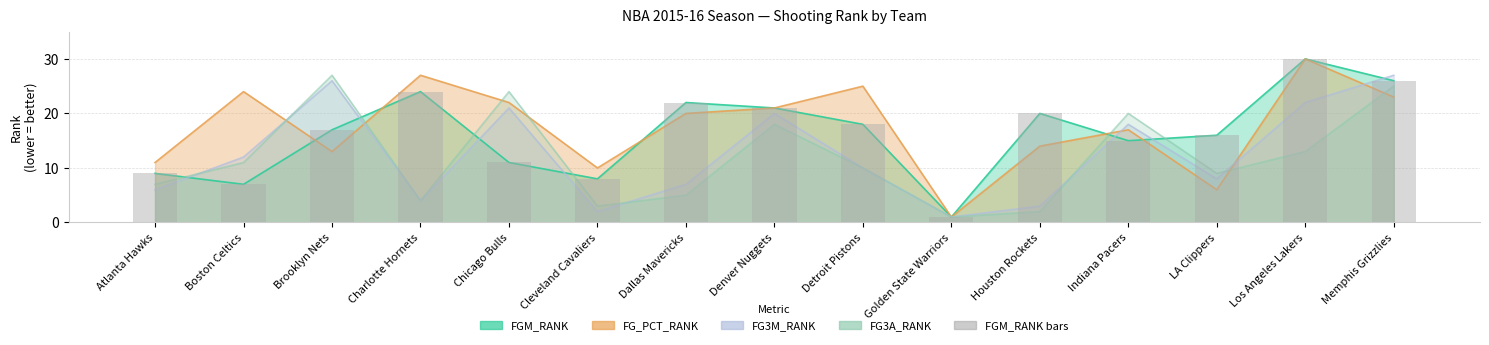

What is the difference between the maximum and second lowest values?

23